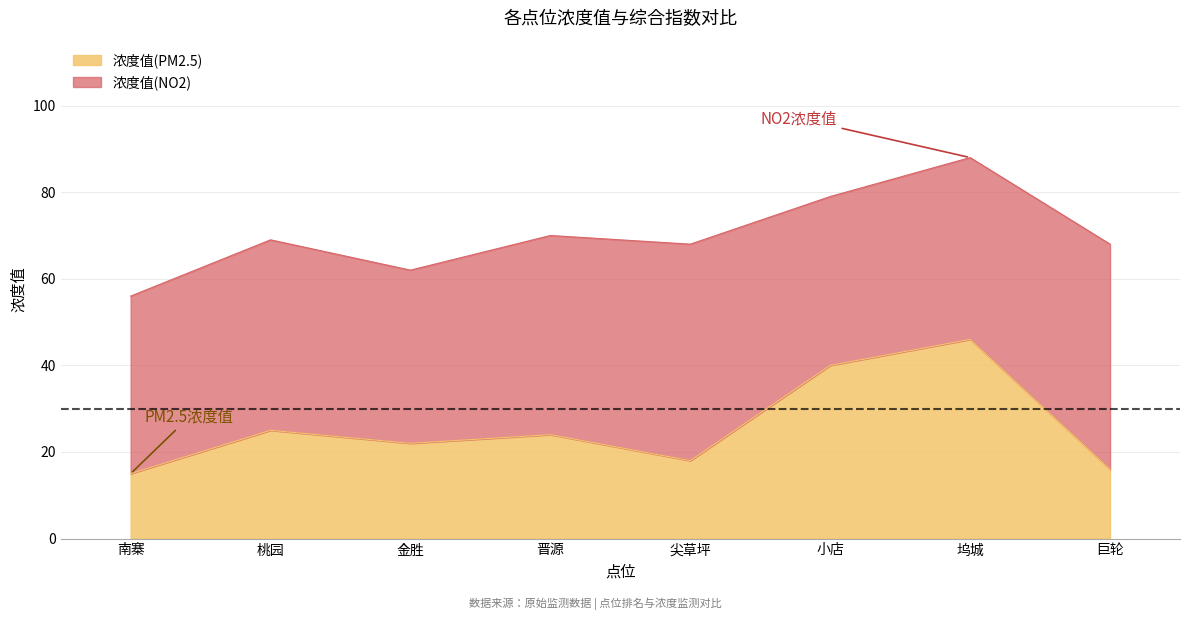

The value of 浓度值(PM2.5) at 桃园 is 25. True or false?

True